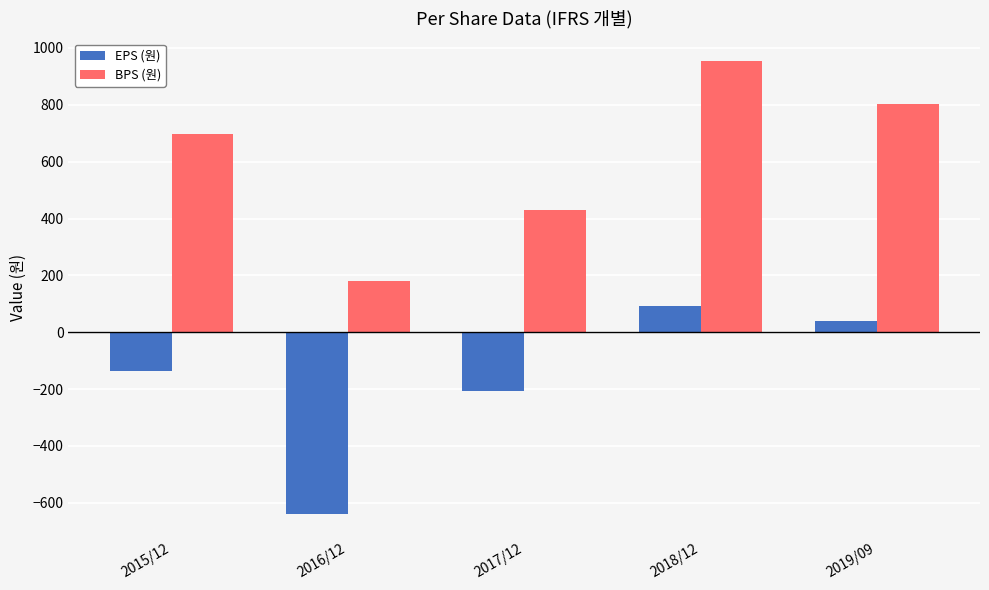

What are all the series names shown in the legend?

EPS (원), BPS (원)